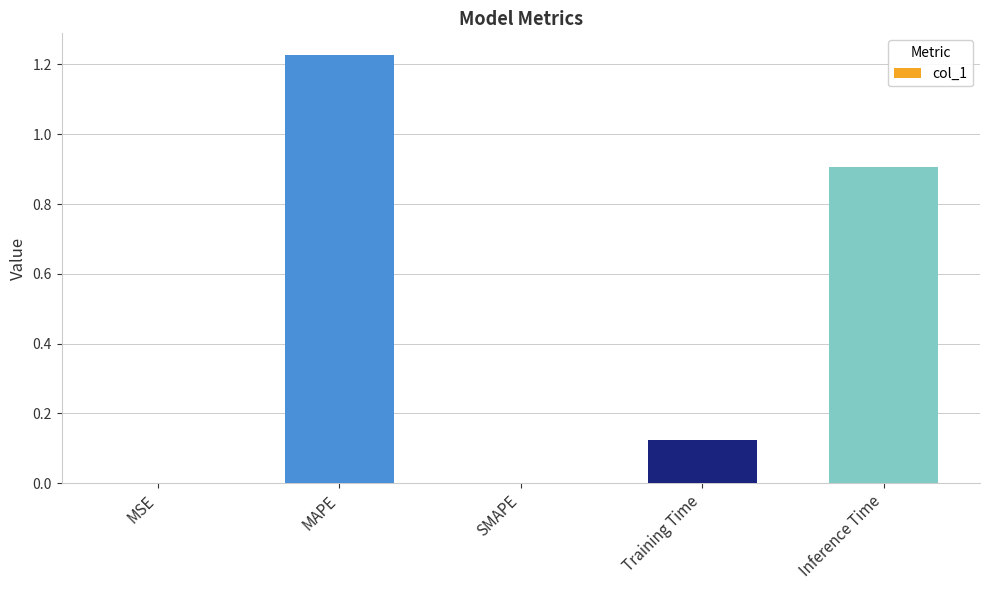

The chart shows a value of 0.6 at SMAPE. True or false?

False